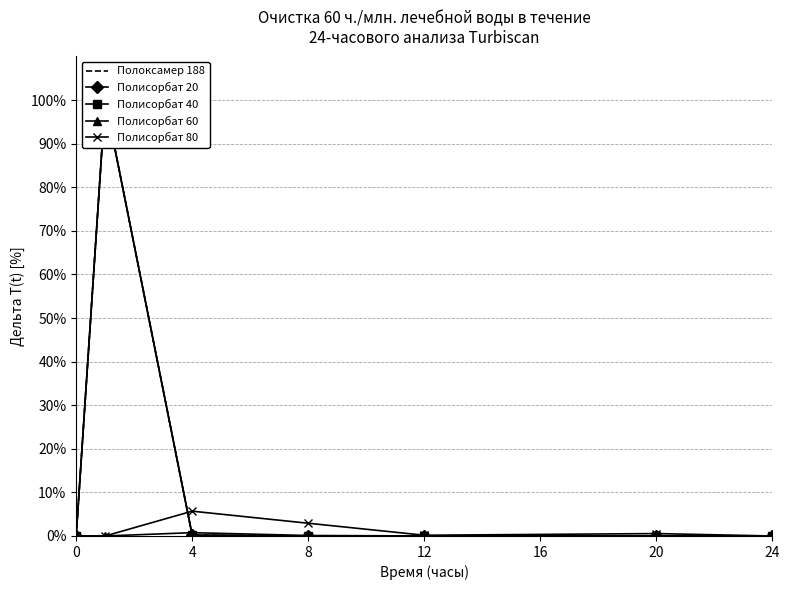

What are all the series names shown in the legend?

Полоксамер 188, Полисорбат 20, Полисорбат 40, Полисорбат 60, Полисорбат 80